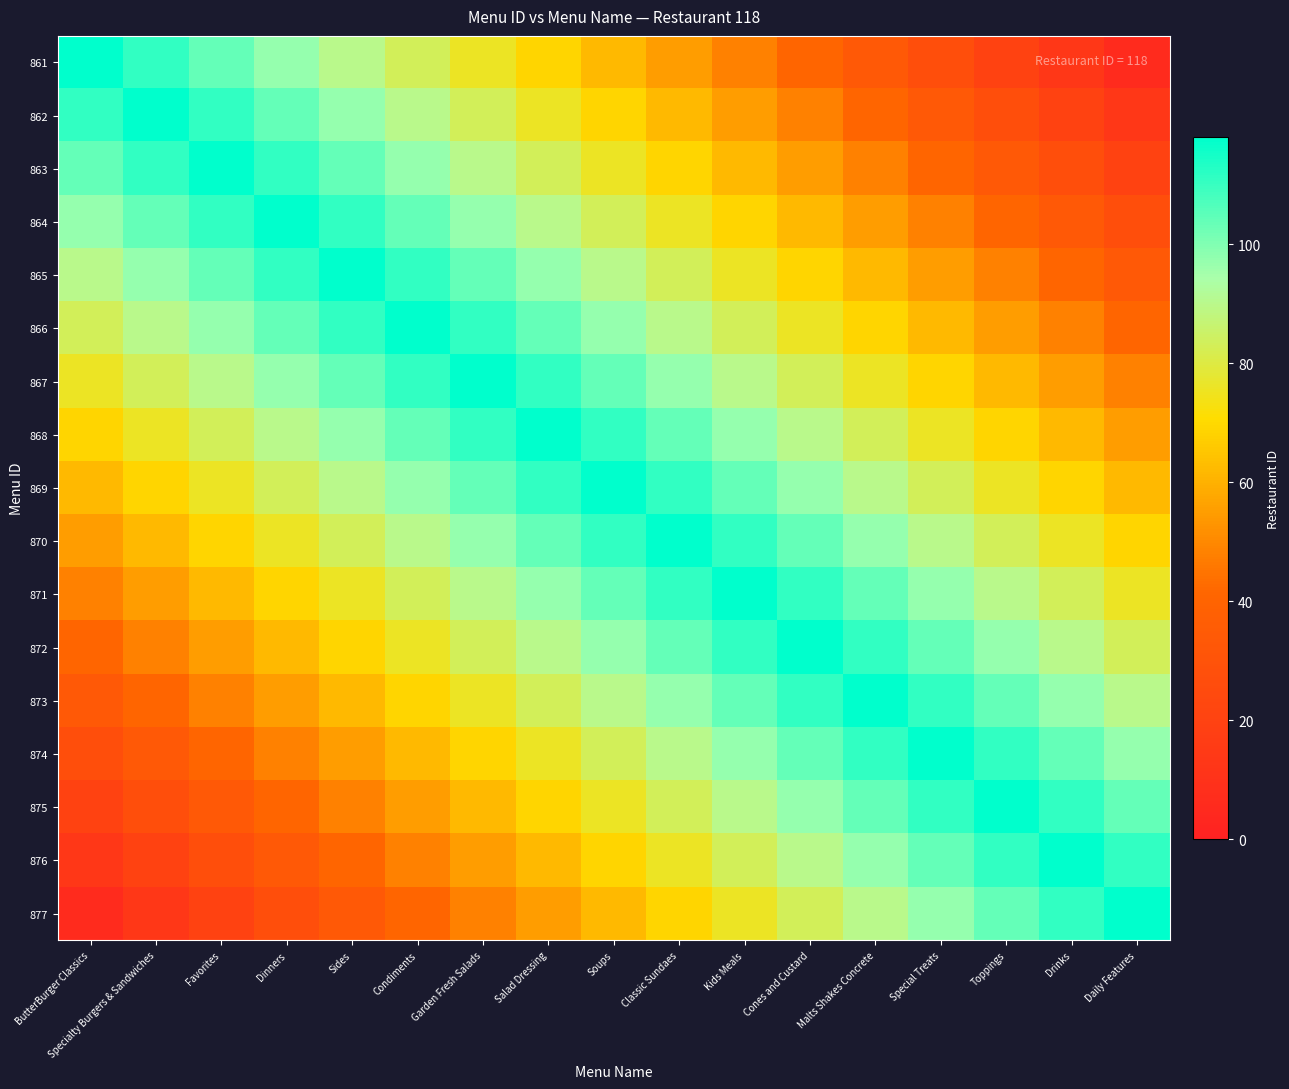

Reading left to right, extract all data points from this chart.

861: ButterBurger Classics=118	Specialty Burgers & Sandwiches=111	Favorites=104	Dinners=97	Sides=90	Condiments=83	Garden Fresh Salads=76	Salad Dressing=69	Soups=62	Classic Sundaes=55	Kids Meals=48	Cones and Custard=41	Malts Shakes Concrete=34	Special Treats=27	Toppings=20	Drinks=13	Daily Features=6
862: ButterBurger Classics=111	Specialty Burgers & Sandwiches=118	Favorites=111	Dinners=104	Sides=97	Condiments=90	Garden Fresh Salads=83	Salad Dressing=76	Soups=69	Classic Sundaes=62	Kids Meals=55	Cones and Custard=48	Malts Shakes Concrete=41	Special Treats=34	Toppings=27	Drinks=20	Daily Features=13
863: ButterBurger Classics=104	Specialty Burgers & Sandwiches=111	Favorites=118	Dinners=111	Sides=104	Condiments=97	Garden Fresh Salads=90	Salad Dressing=83	Soups=76	Classic Sundaes=69	Kids Meals=62	Cones and Custard=55	Malts Shakes Concrete=48	Special Treats=41	Toppings=34	Drinks=27	Daily Features=20
864: ButterBurger Classics=97	Specialty Burgers & Sandwiches=104	Favorites=111	Dinners=118	Sides=111	Condiments=104	Garden Fresh Salads=97	Salad Dressing=90	Soups=83	Classic Sundaes=76	Kids Meals=69	Cones and Custard=62	Malts Shakes Concrete=55	Special Treats=48	Toppings=41	Drinks=34	Daily Features=27
865: ButterBurger Classics=90	Specialty Burgers & Sandwiches=97	Favorites=104	Dinners=111	Sides=118	Condiments=111	Garden Fresh Salads=104	Salad Dressing=97	Soups=90	Classic Sundaes=83	Kids Meals=76	Cones and Custard=69	Malts Shakes Concrete=62	Special Treats=55	Toppings=48	Drinks=41	Daily Features=34
866: ButterBurger Classics=83	Specialty Burgers & Sandwiches=90	Favorites=97	Dinners=104	Sides=111	Condiments=118	Garden Fresh Salads=111	Salad Dressing=104	Soups=97	Classic Sundaes=90	Kids Meals=83	Cones and Custard=76	Malts Shakes Concrete=69	Special Treats=62	Toppings=55	Drinks=48	Daily Features=41
867: ButterBurger Classics=76	Specialty Burgers & Sandwiches=83	Favorites=90	Dinners=97	Sides=104	Condiments=111	Garden Fresh Salads=118	Salad Dressing=111	Soups=104	Classic Sundaes=97	Kids Meals=90	Cones and Custard=83	Malts Shakes Concrete=76	Special Treats=69	Toppings=62	Drinks=55	Daily Features=48
868: ButterBurger Classics=69	Specialty Burgers & Sandwiches=76	Favorites=83	Dinners=90	Sides=97	Condiments=104	Garden Fresh Salads=111	Salad Dressing=118	Soups=111	Classic Sundaes=104	Kids Meals=97	Cones and Custard=90	Malts Shakes Concrete=83	Special Treats=76	Toppings=69	Drinks=62	Daily Features=55
869: ButterBurger Classics=62	Specialty Burgers & Sandwiches=69	Favorites=76	Dinners=83	Sides=90	Condiments=97	Garden Fresh Salads=104	Salad Dressing=111	Soups=118	Classic Sundaes=111	Kids Meals=104	Cones and Custard=97	Malts Shakes Concrete=90	Special Treats=83	Toppings=76	Drinks=69	Daily Features=62
870: ButterBurger Classics=55	Specialty Burgers & Sandwiches=62	Favorites=69	Dinners=76	Sides=83	Condiments=90	Garden Fresh Salads=97	Salad Dressing=104	Soups=111	Classic Sundaes=118	Kids Meals=111	Cones and Custard=104	Malts Shakes Concrete=97	Special Treats=90	Toppings=83	Drinks=76	Daily Features=69
871: ButterBurger Classics=48	Specialty Burgers & Sandwiches=55	Favorites=62	Dinners=69	Sides=76	Condiments=83	Garden Fresh Salads=90	Salad Dressing=97	Soups=104	Classic Sundaes=111	Kids Meals=118	Cones and Custard=111	Malts Shakes Concrete=104	Special Treats=97	Toppings=90	Drinks=83	Daily Features=76
872: ButterBurger Classics=41	Specialty Burgers & Sandwiches=48	Favorites=55	Dinners=62	Sides=69	Condiments=76	Garden Fresh Salads=83	Salad Dressing=90	Soups=97	Classic Sundaes=104	Kids Meals=111	Cones and Custard=118	Malts Shakes Concrete=111	Special Treats=104	Toppings=97	Drinks=90	Daily Features=83
873: ButterBurger Classics=34	Specialty Burgers & Sandwiches=41	Favorites=48	Dinners=55	Sides=62	Condiments=69	Garden Fresh Salads=76	Salad Dressing=83	Soups=90	Classic Sundaes=97	Kids Meals=104	Cones and Custard=111	Malts Shakes Concrete=118	Special Treats=111	Toppings=104	Drinks=97	Daily Features=90
874: ButterBurger Classics=27	Specialty Burgers & Sandwiches=34	Favorites=41	Dinners=48	Sides=55	Condiments=62	Garden Fresh Salads=69	Salad Dressing=76	Soups=83	Classic Sundaes=90	Kids Meals=97	Cones and Custard=104	Malts Shakes Concrete=111	Special Treats=118	Toppings=111	Drinks=104	Daily Features=97
875: ButterBurger Classics=20	Specialty Burgers & Sandwiches=27	Favorites=34	Dinners=41	Sides=48	Condiments=55	Garden Fresh Salads=62	Salad Dressing=69	Soups=76	Classic Sundaes=83	Kids Meals=90	Cones and Custard=97	Malts Shakes Concrete=104	Special Treats=111	Toppings=118	Drinks=111	Daily Features=104
876: ButterBurger Classics=13	Specialty Burgers & Sandwiches=20	Favorites=27	Dinners=34	Sides=41	Condiments=48	Garden Fresh Salads=55	Salad Dressing=62	Soups=69	Classic Sundaes=76	Kids Meals=83	Cones and Custard=90	Malts Shakes Concrete=97	Special Treats=104	Toppings=111	Drinks=118	Daily Features=111
877: ButterBurger Classics=6	Specialty Burgers & Sandwiches=13	Favorites=20	Dinners=27	Sides=34	Condiments=41	Garden Fresh Salads=48	Salad Dressing=55	Soups=62	Classic Sundaes=69	Kids Meals=76	Cones and Custard=83	Malts Shakes Concrete=90	Special Treats=97	Toppings=104	Drinks=111	Daily Features=118